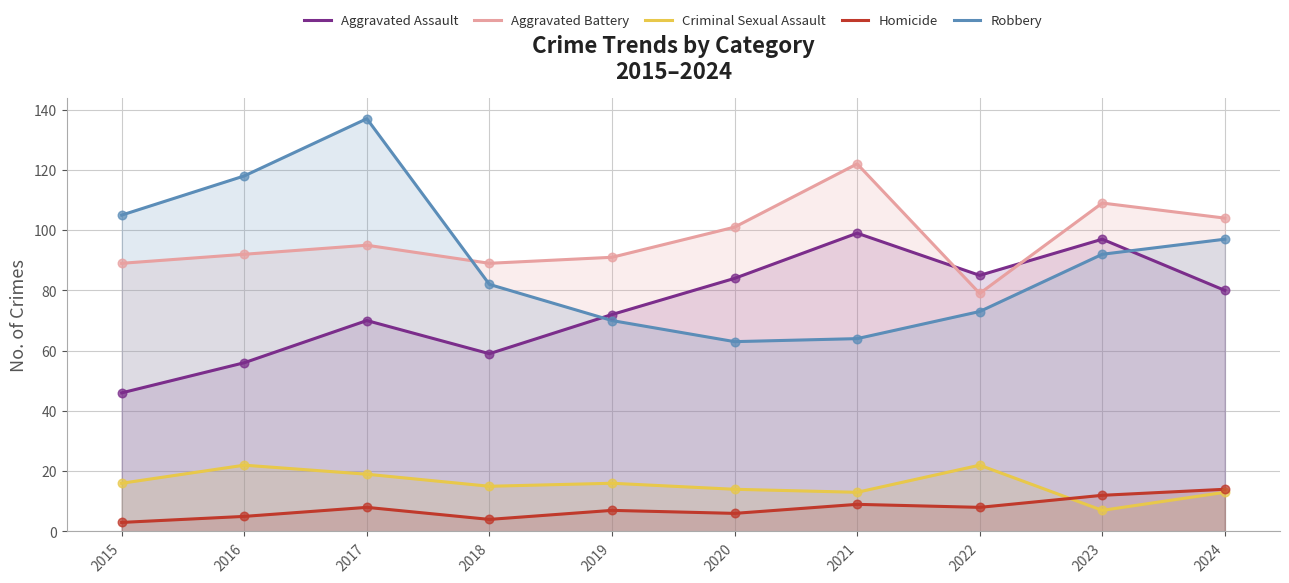

Is the value of Homicide at 2015 greater than the value of Criminal Sexual Assault at 2024?

No